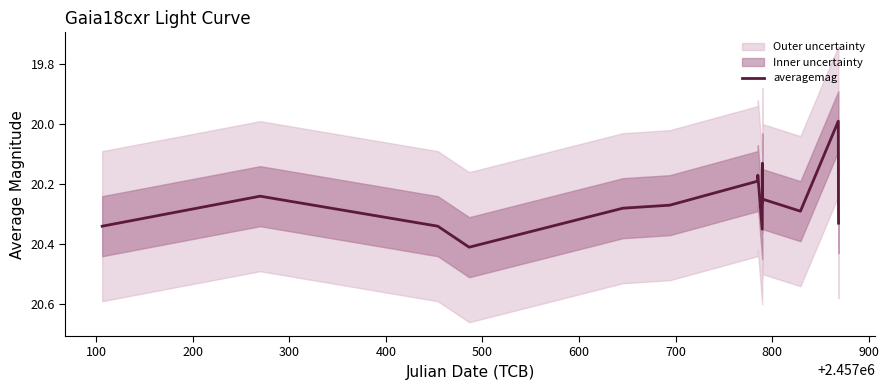

What is the difference between the second highest and second lowest values?

0.2